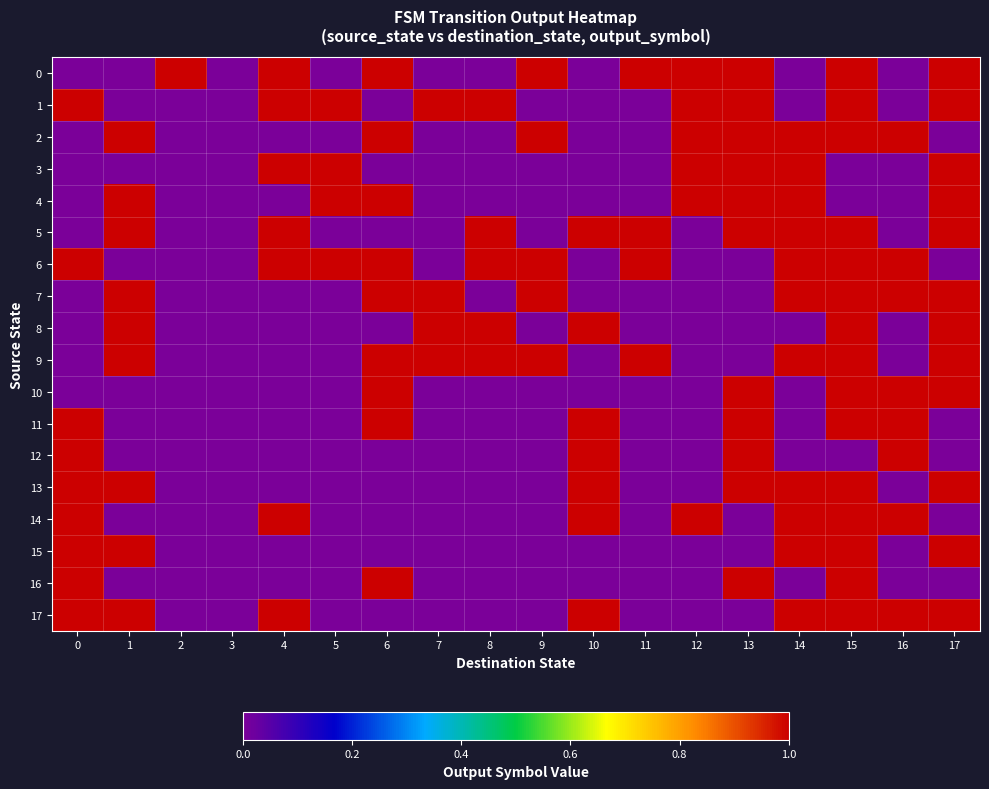

At which category is the sum across all series the highest?

15